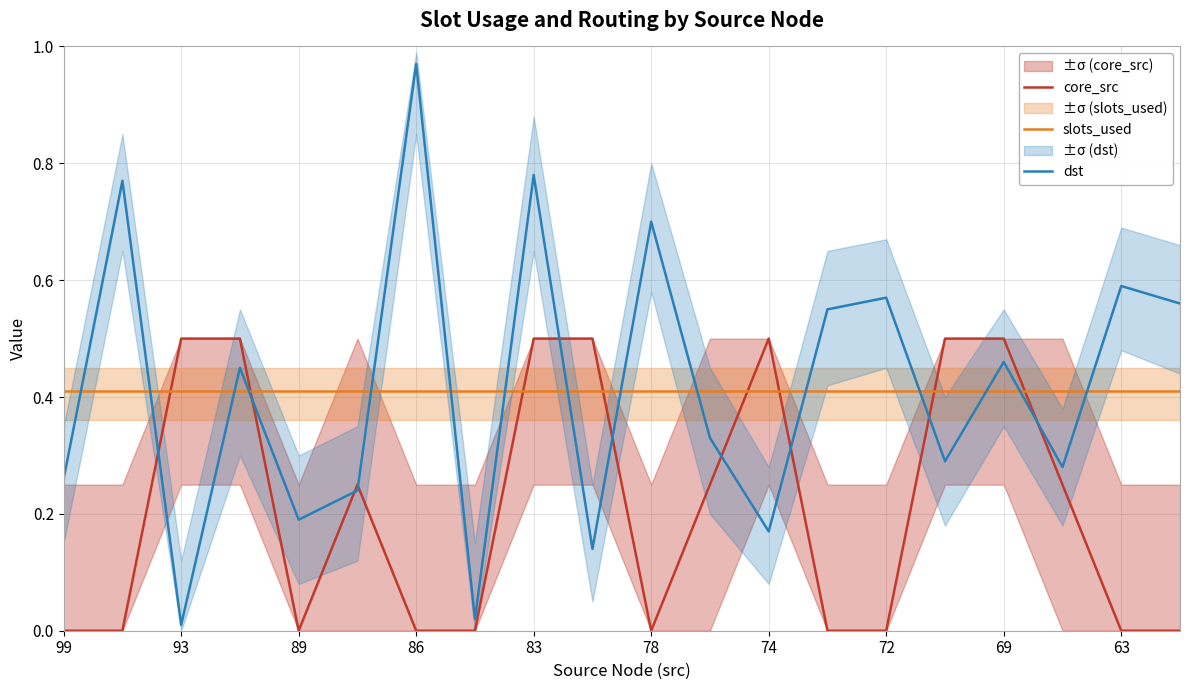

The slots_used series shows 0.4 at 74. True or false?

True